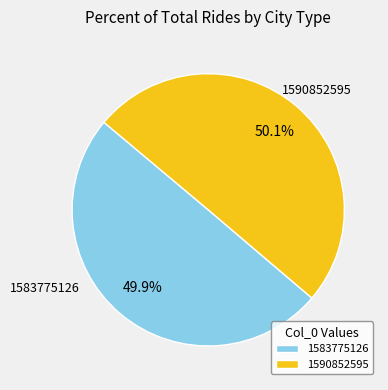

Is there a majority slice in this chart?

Yes